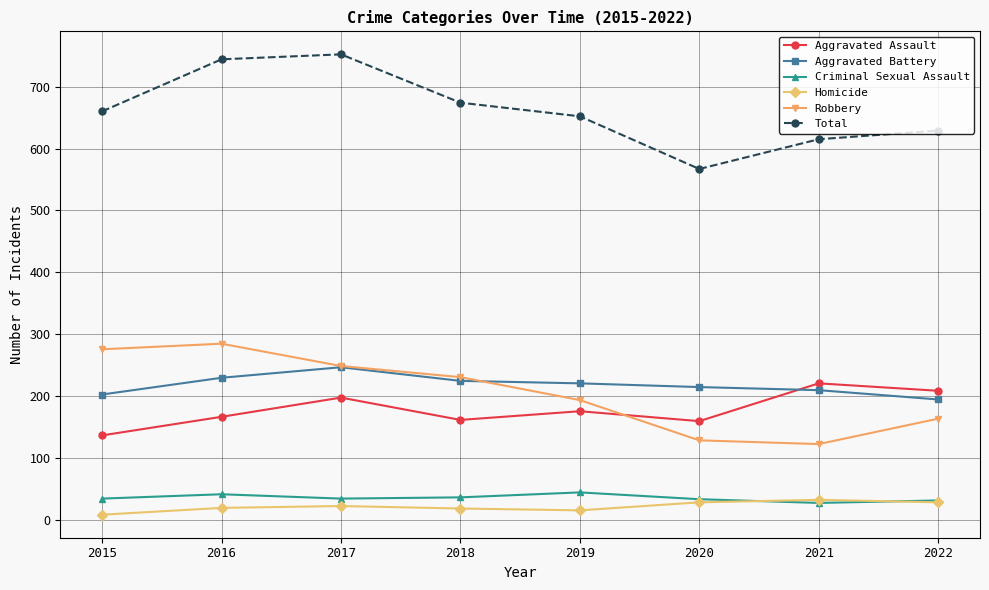

What is the value of the Criminal Sexual Assault point at the 8th from the left?

32